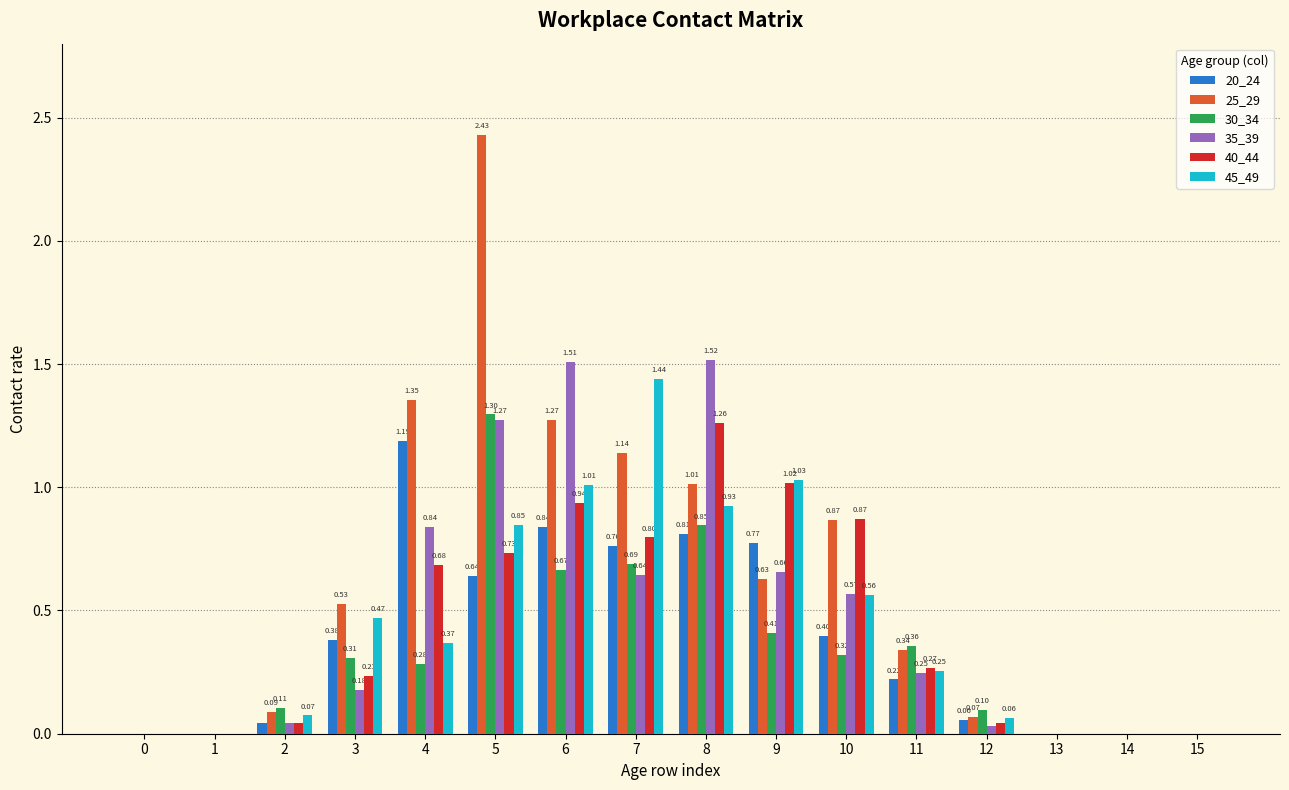

Which label corresponds to the largest value in the chart?

5